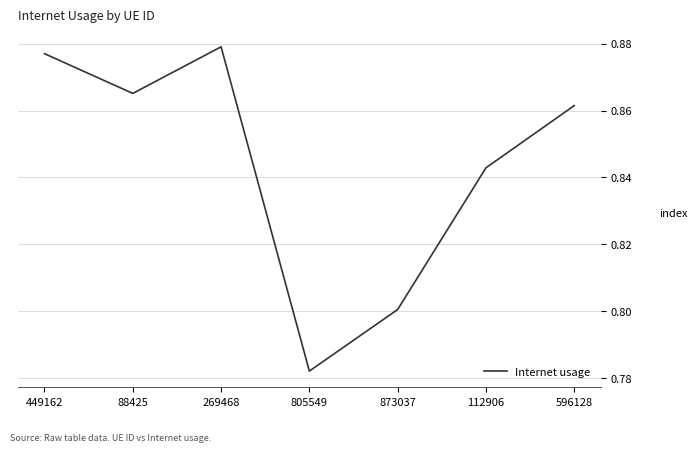

True or false: there are more than 1 points higher than both neighbors.

False